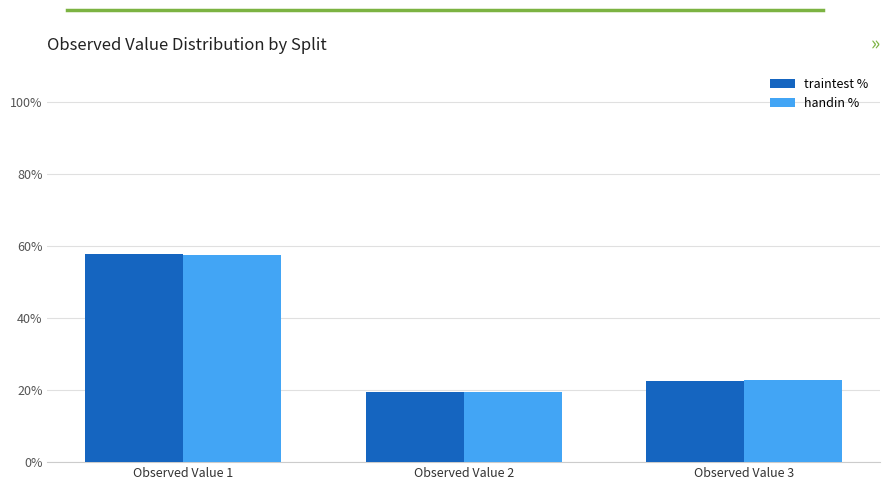

At how many categories does at least one series exceed 28?

1